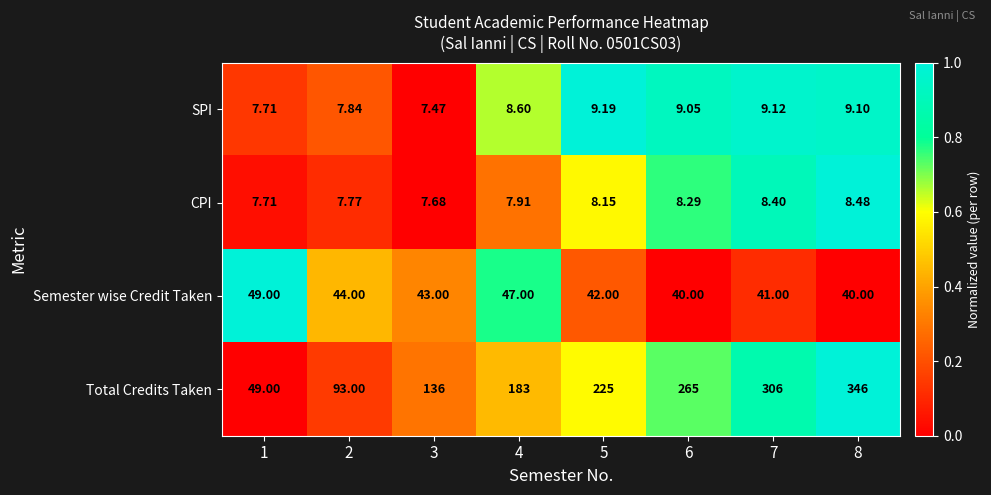

At 5, list the series in order from smallest to largest.

CPI, SPI, Semester wise Credit Taken, Total Credits Taken